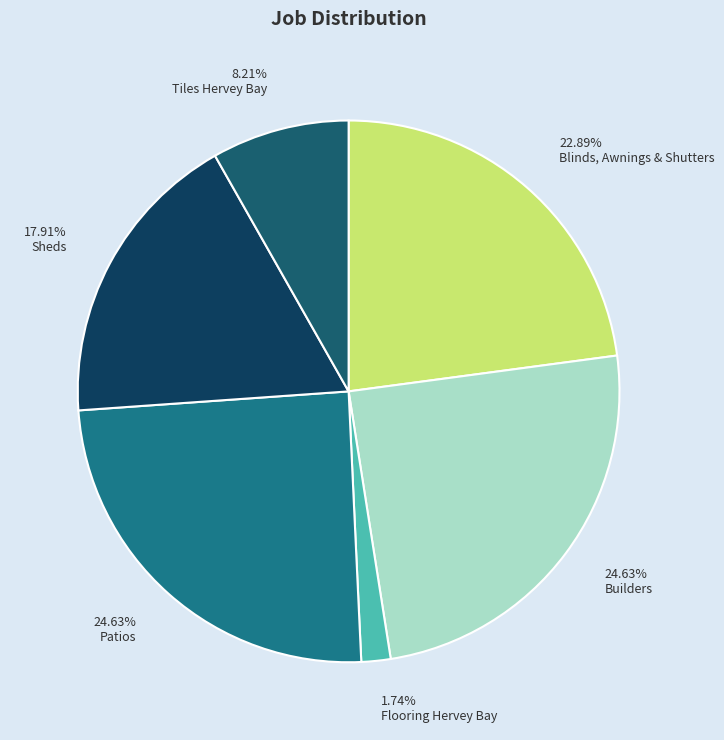

Which has a higher value, 8.21% Tiles Hervey Bay or 17.91% Sheds?

17.91% Sheds